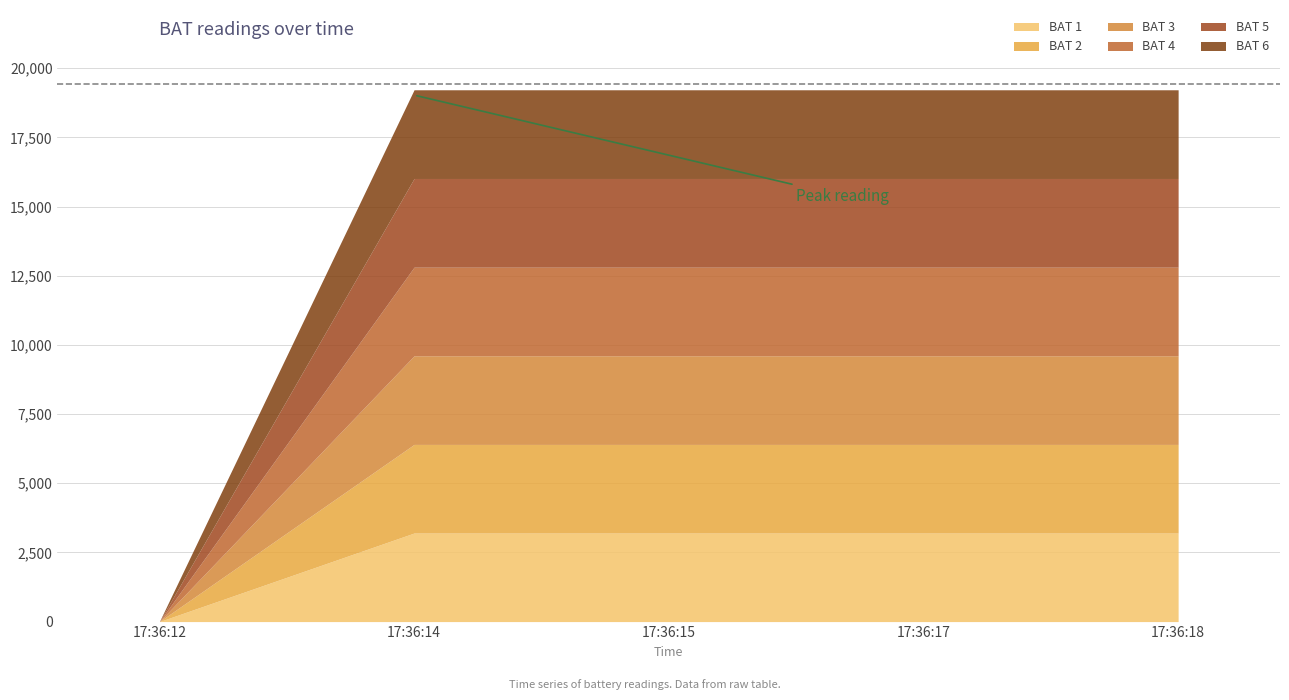

Which category has the highest value in the BAT 5 series?

17:36:14